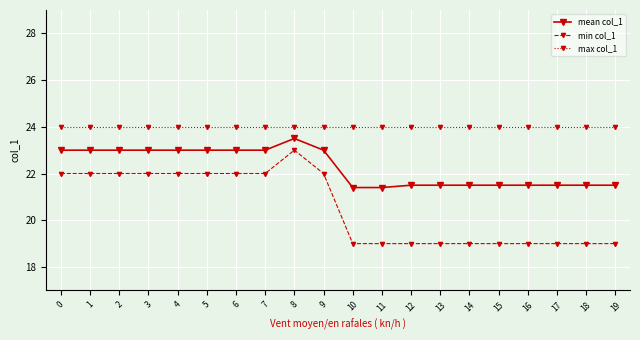

What is the smallest value displayed?

19.0